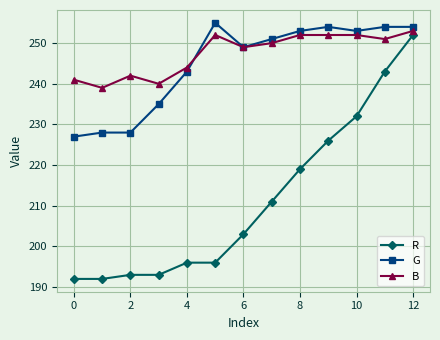

Which series has the largest range (max minus min)?

R